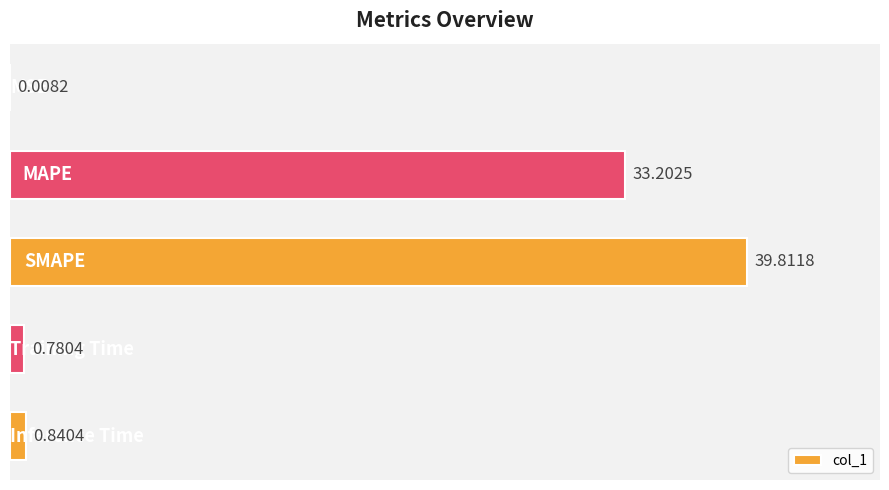

What is the sum of all values?

74.6